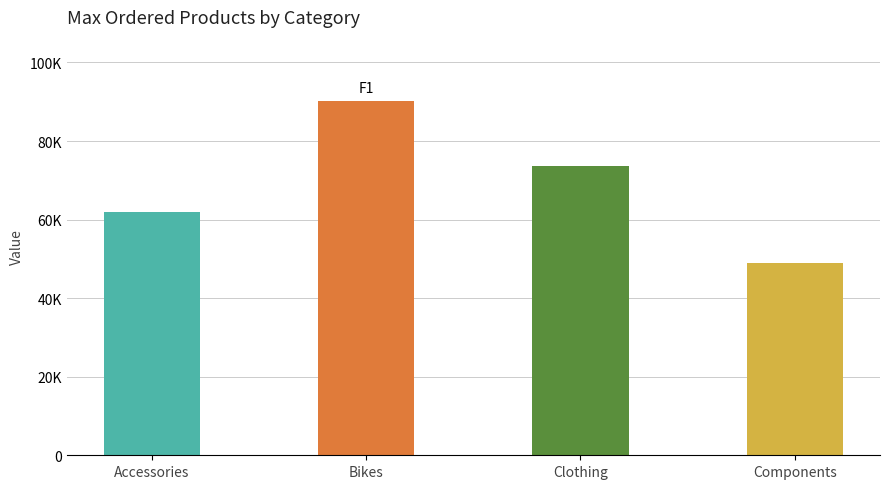

Are the bars horizontal?

No